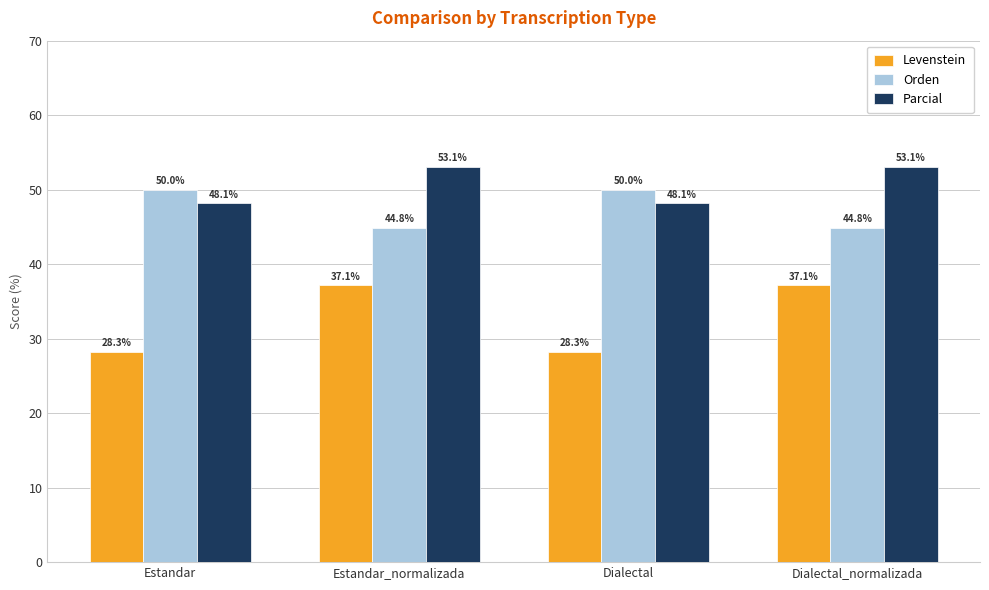

What value does the Orden series have at Dialectal?

50.0